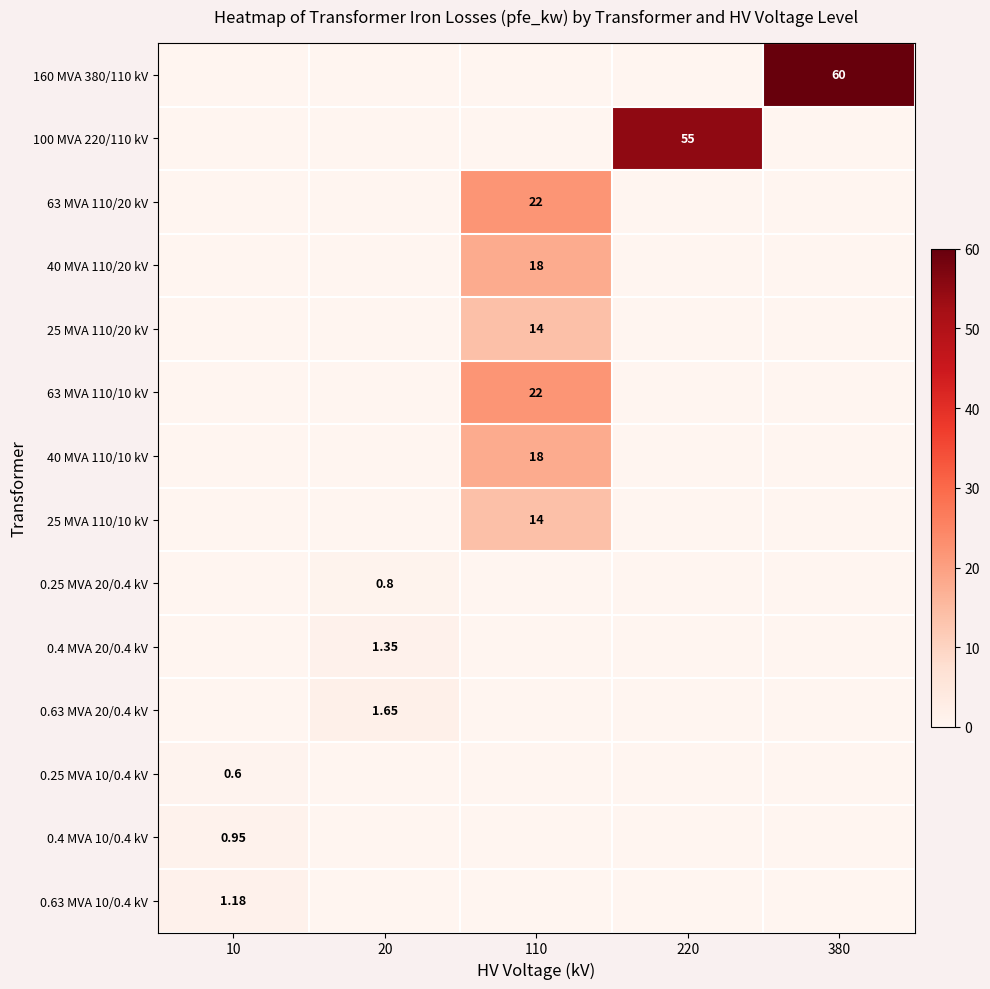

Which series has the largest range (max minus min)?

160 MVA 380/110 kV